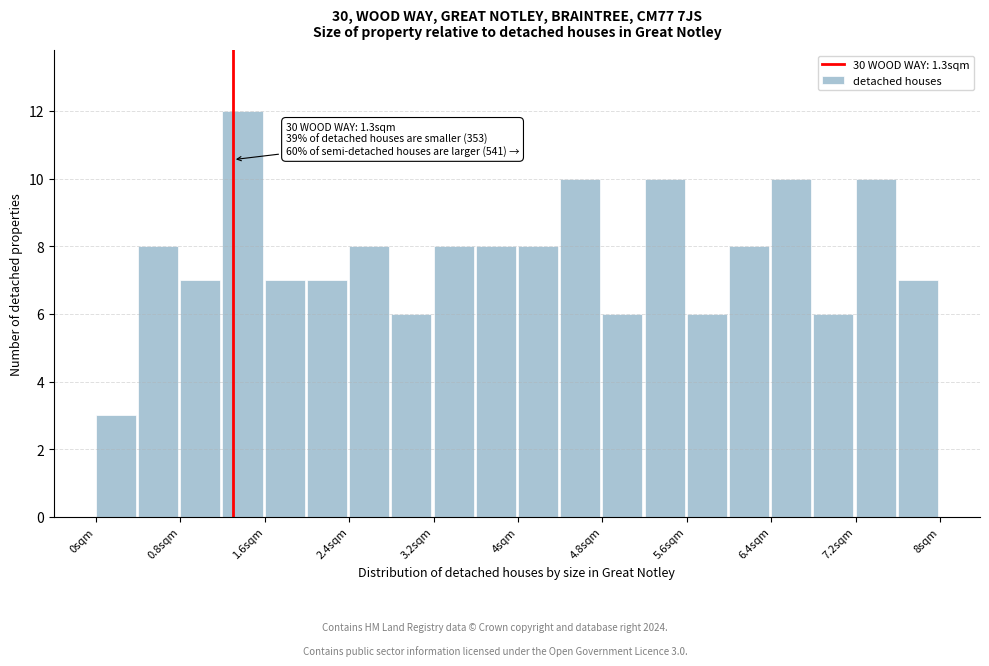

Over which range of the x-axis is the bar tallest?

1.2 to 1.6